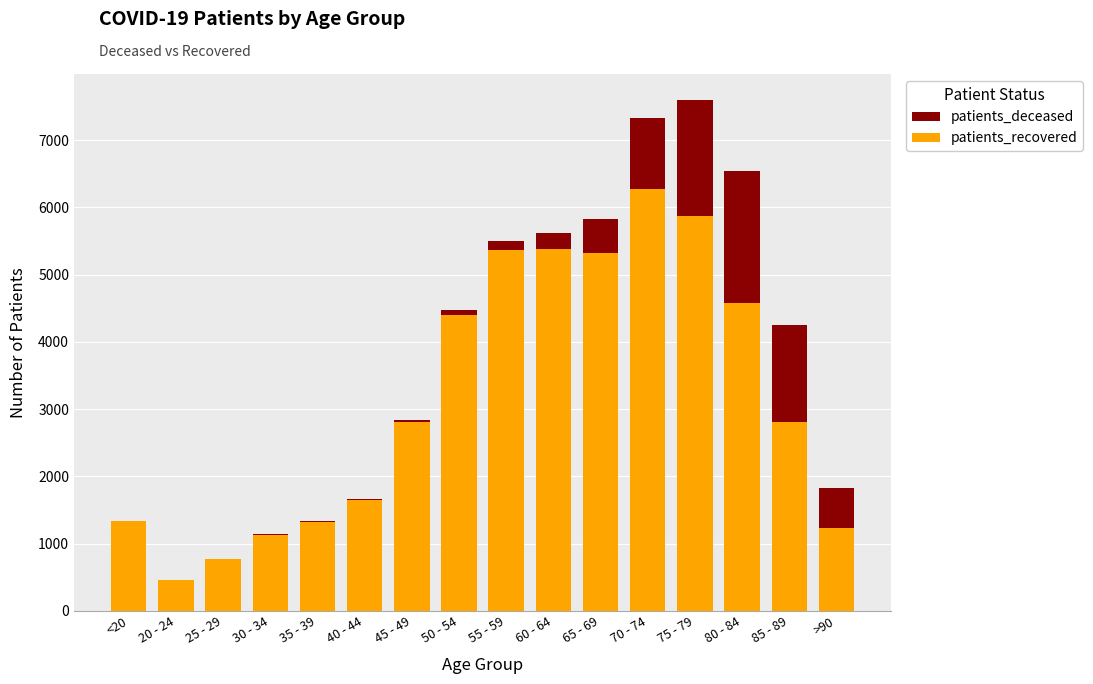

What is the total value across all series at 40 - 44?

1666